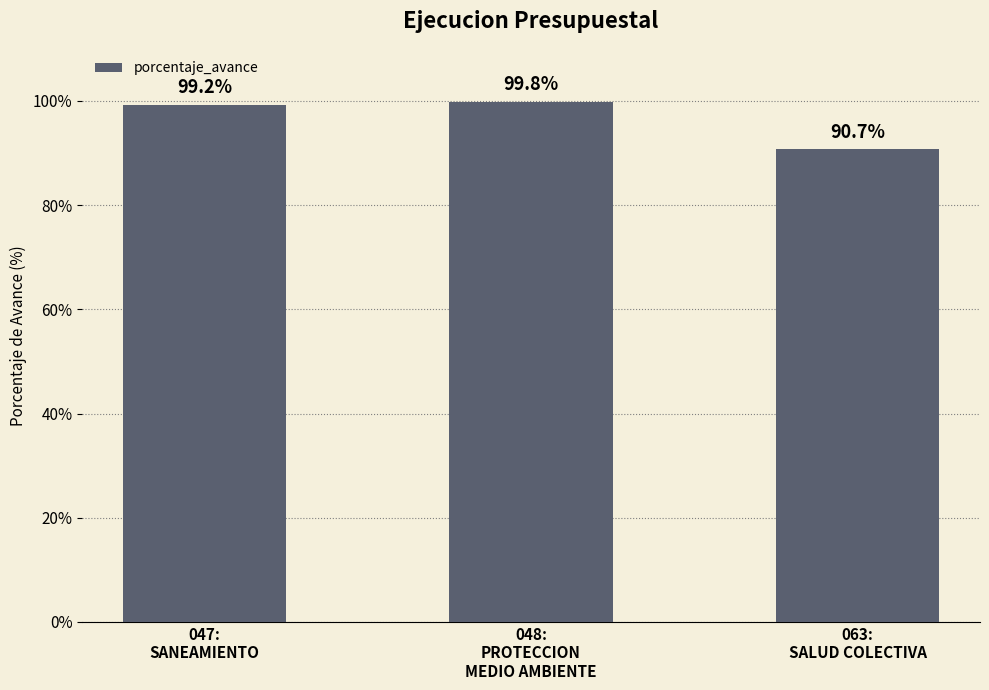

The chart shows a value of 61.1 at 048:
PROTECCION
MEDIO AMBIENTE. True or false?

False